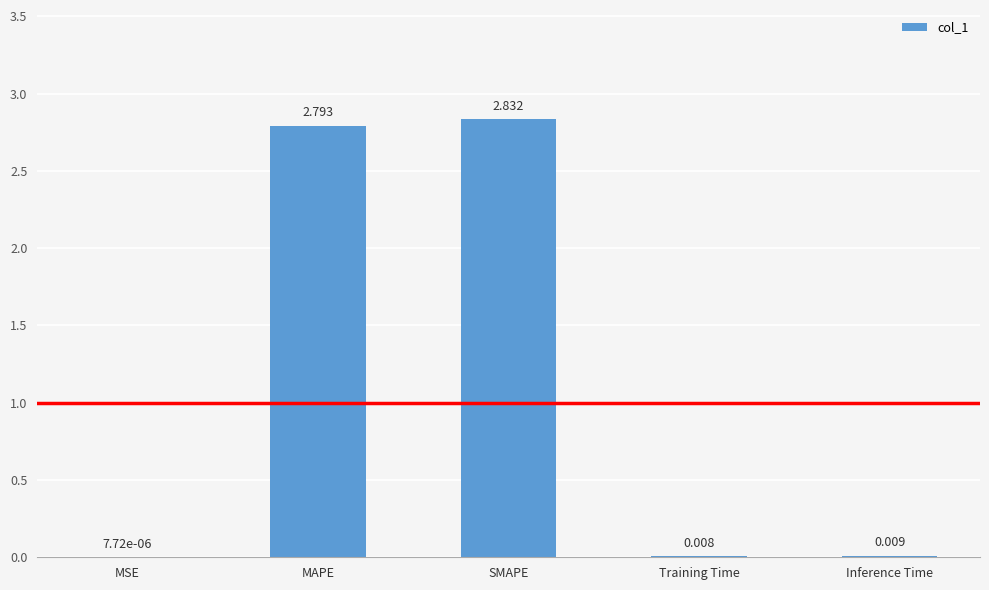

Which category has the highest value across all series?

SMAPE